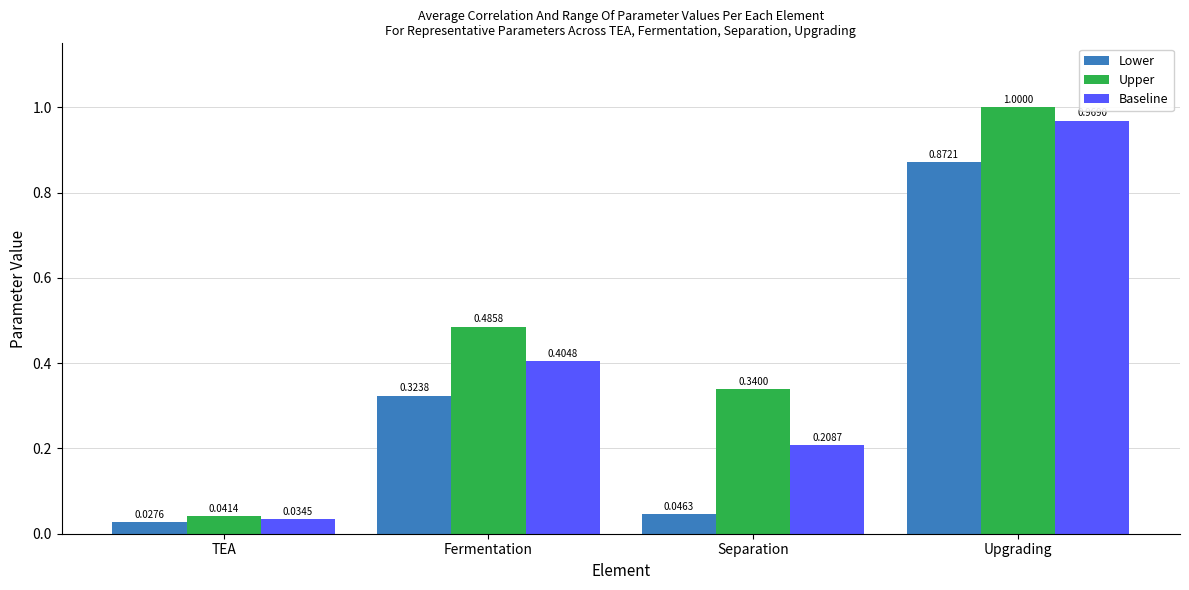

Where is Baseline nearest to the value 0?

TEA